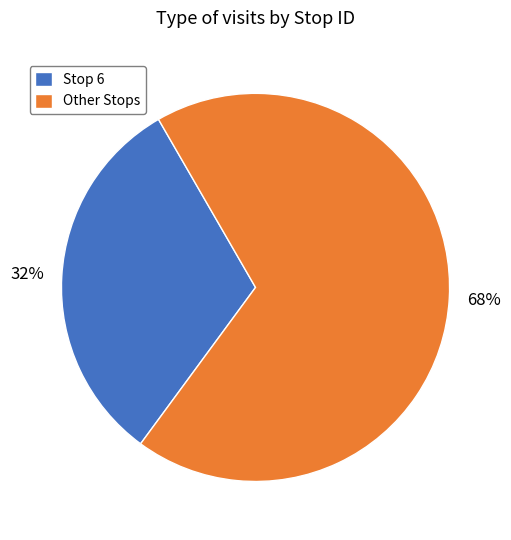

Is the sum of Other Stops and Stop 6 greater than half?

Yes